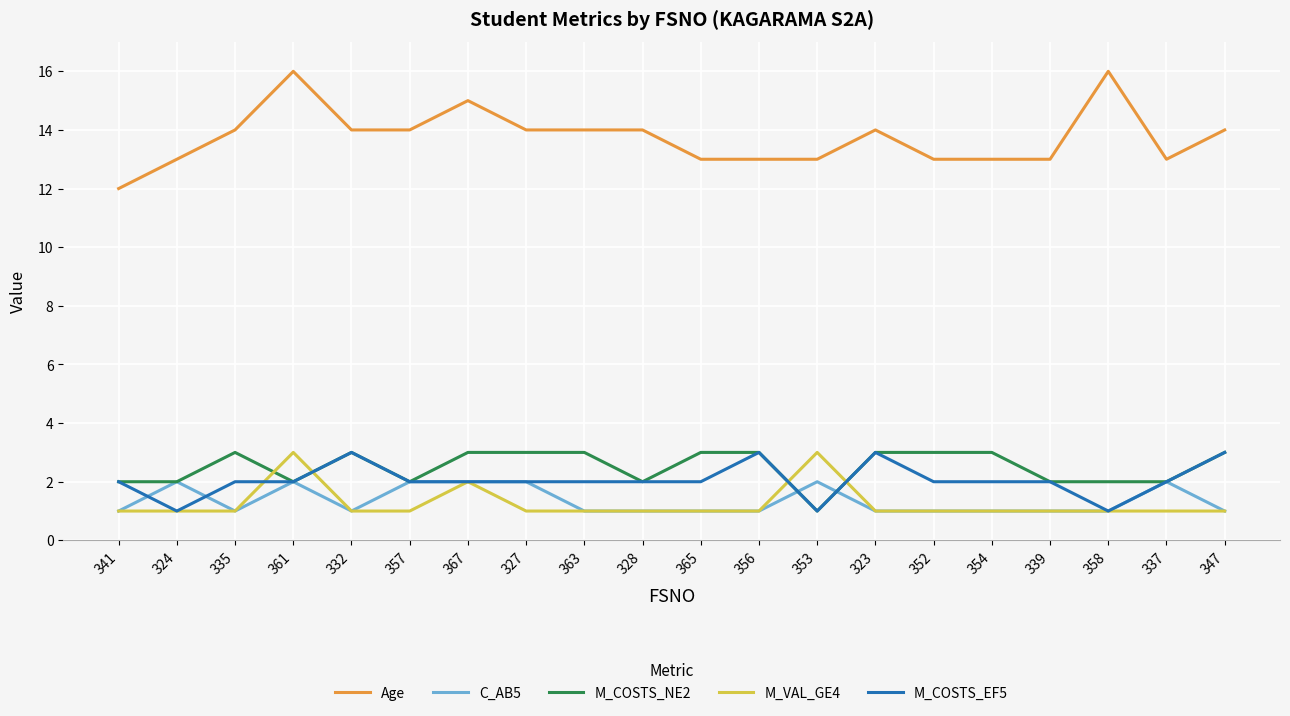

What position from the left is 363?

9